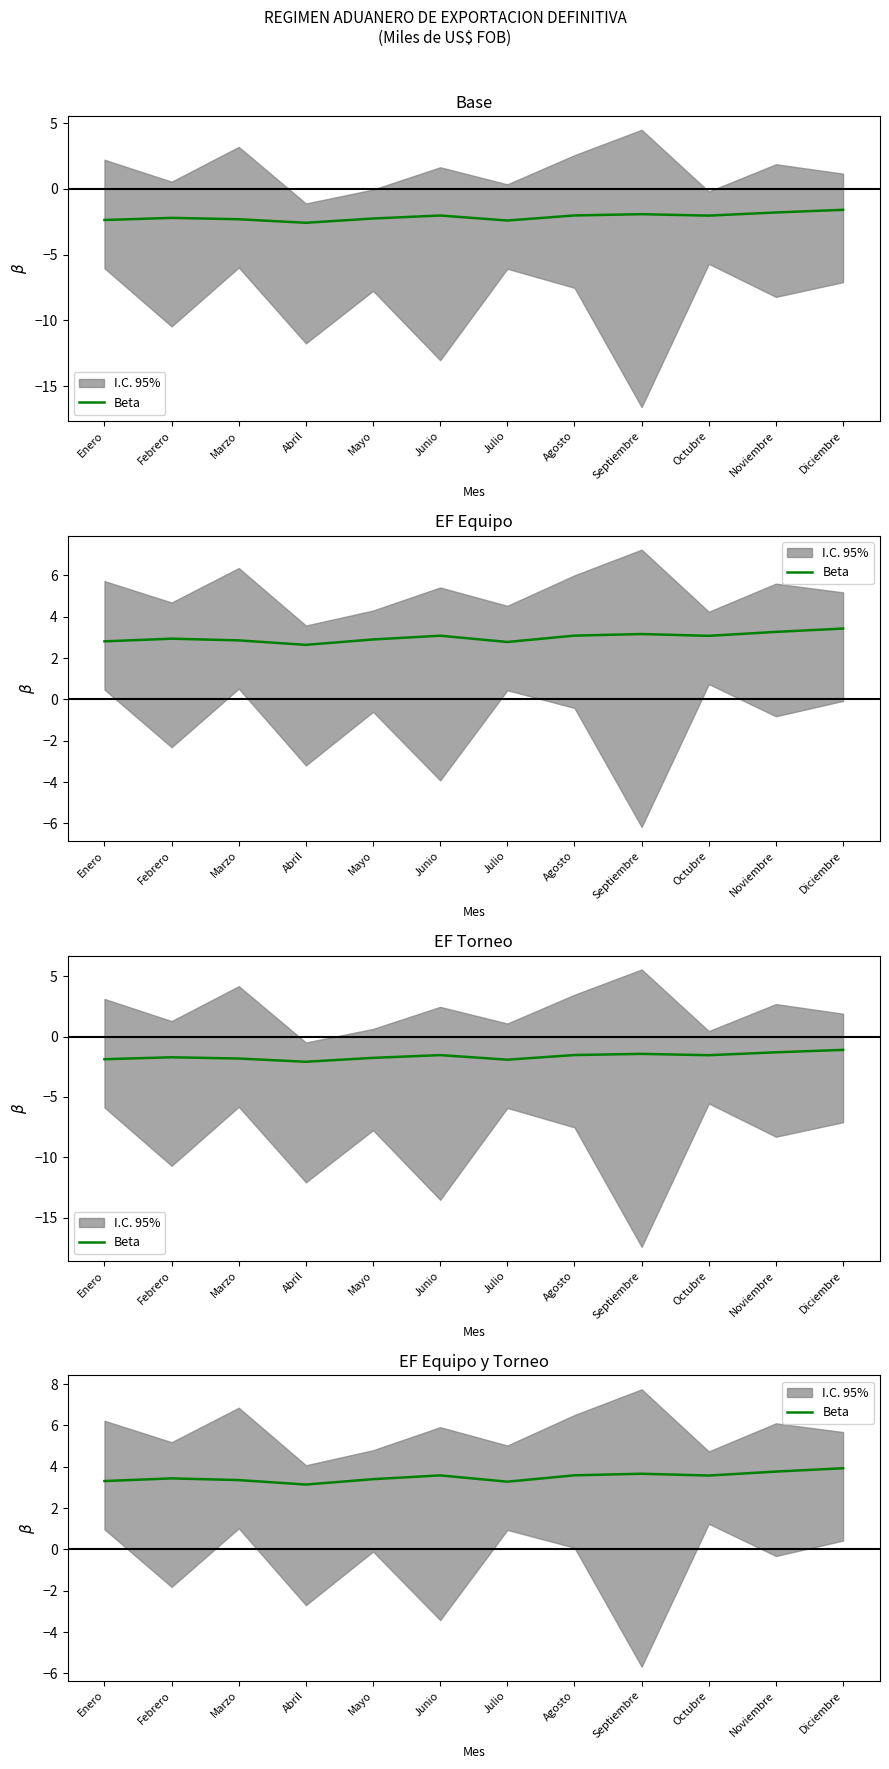

What is the approximate value at Enero?

3.3